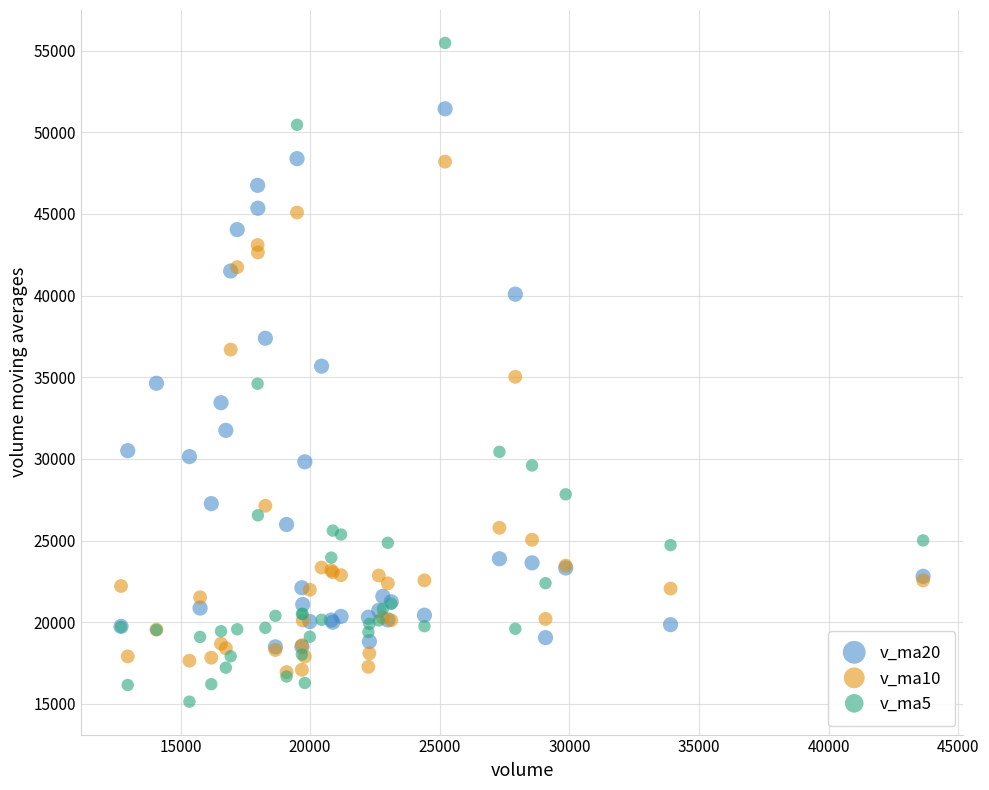

Which series contains the highest Y value?

v_ma5